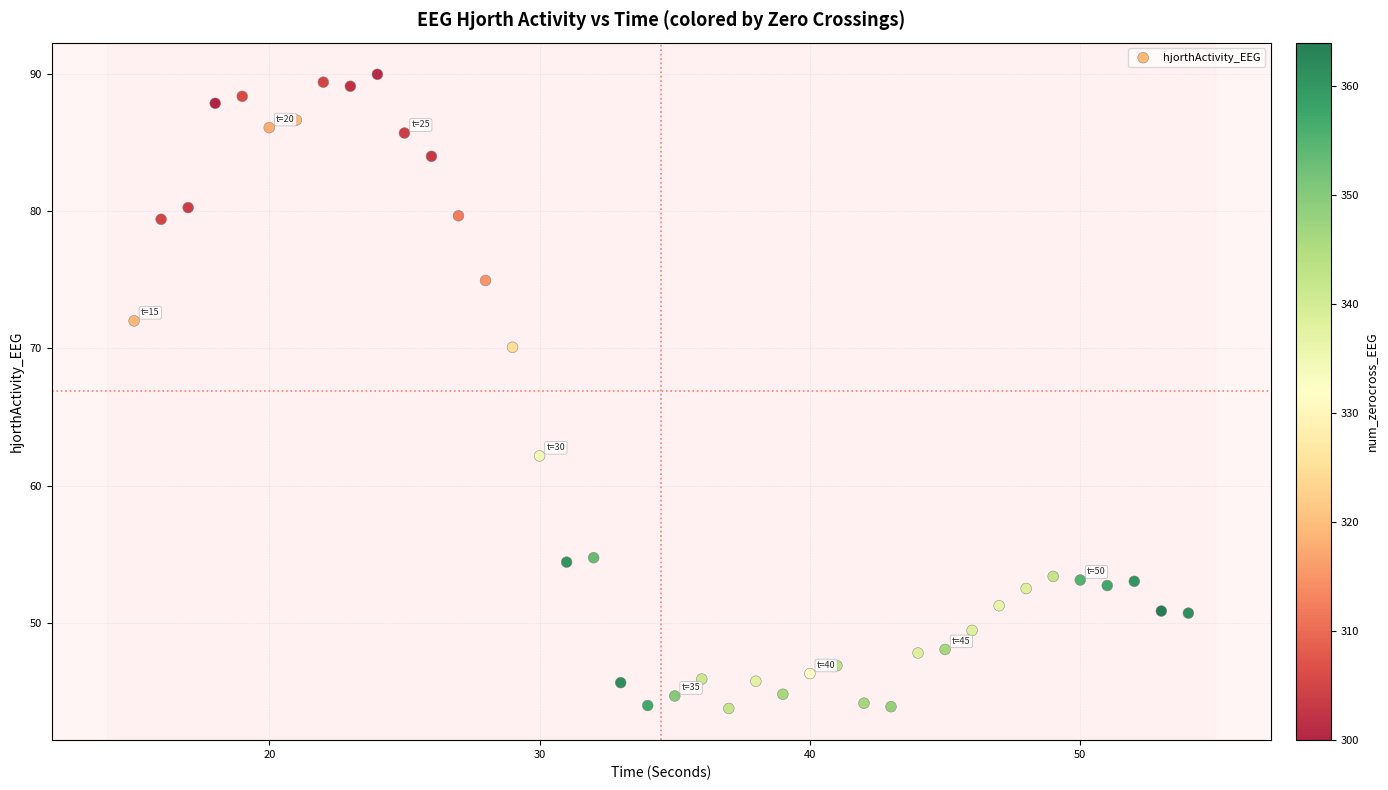

What is the range of Y values (max minus min)?

46.2